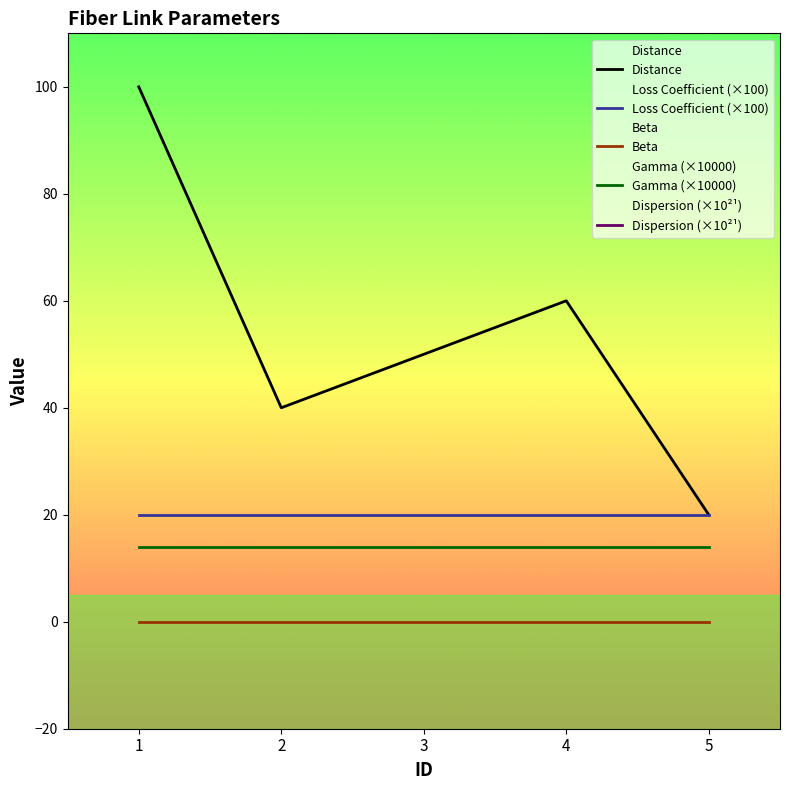

Rank the series at 4 from highest to lowest value.

Dispersion (×10²¹), Distance, Loss Coefficient (×100), Gamma (×10000), Beta